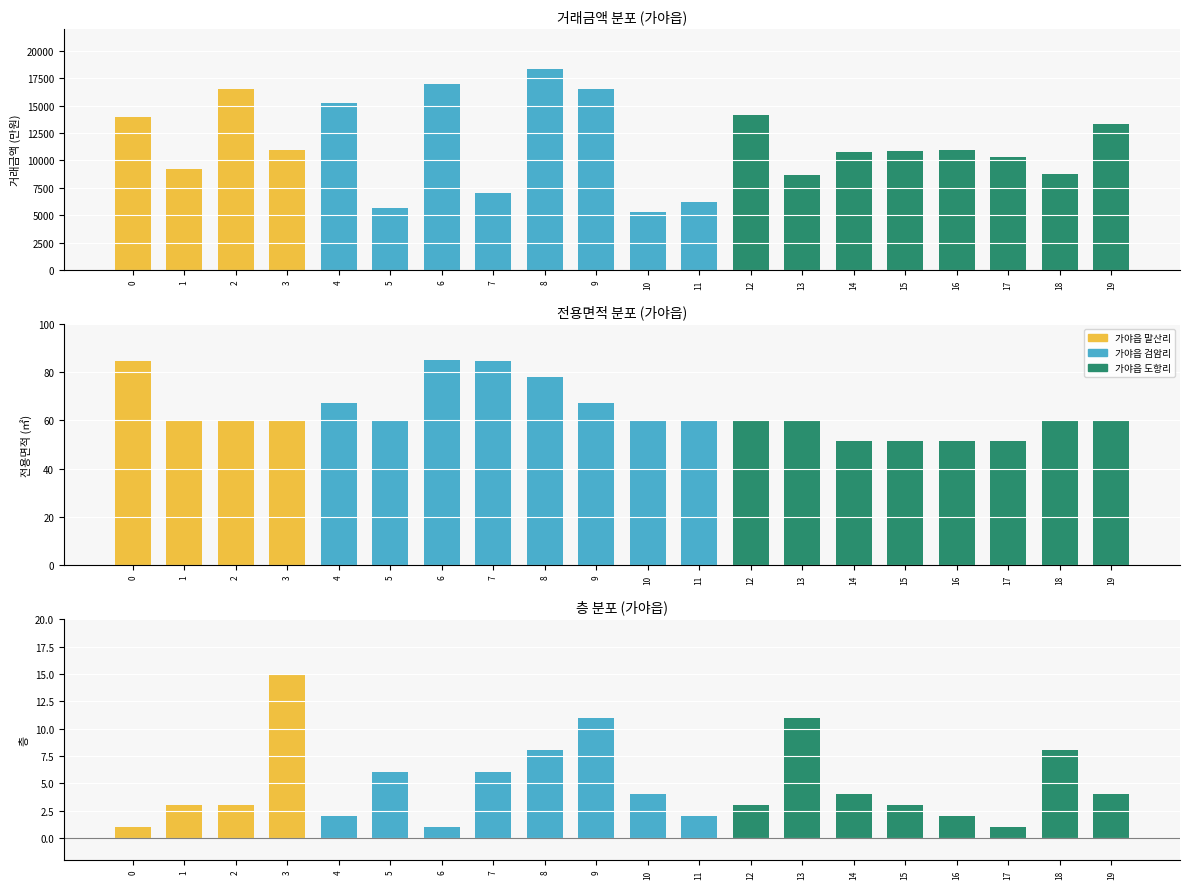

What is the value of the 거래금액 bar at the 4th from the left?

11000.0